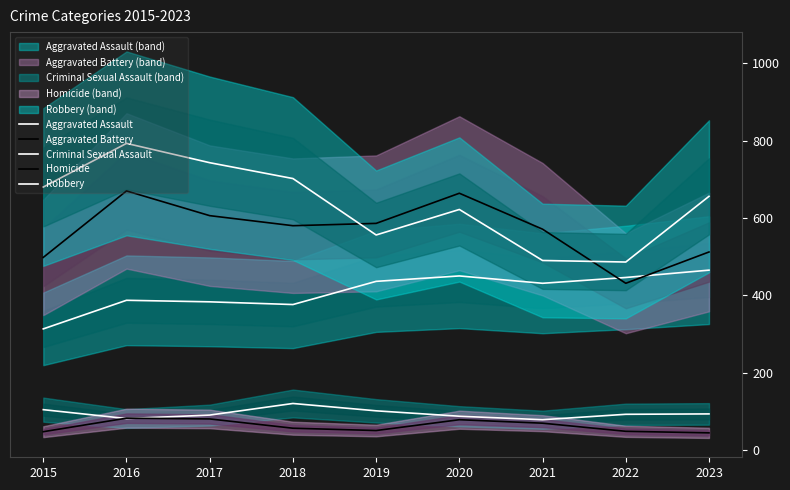

True or false: Aggravated Assault has a value of 178 at 2019.

False